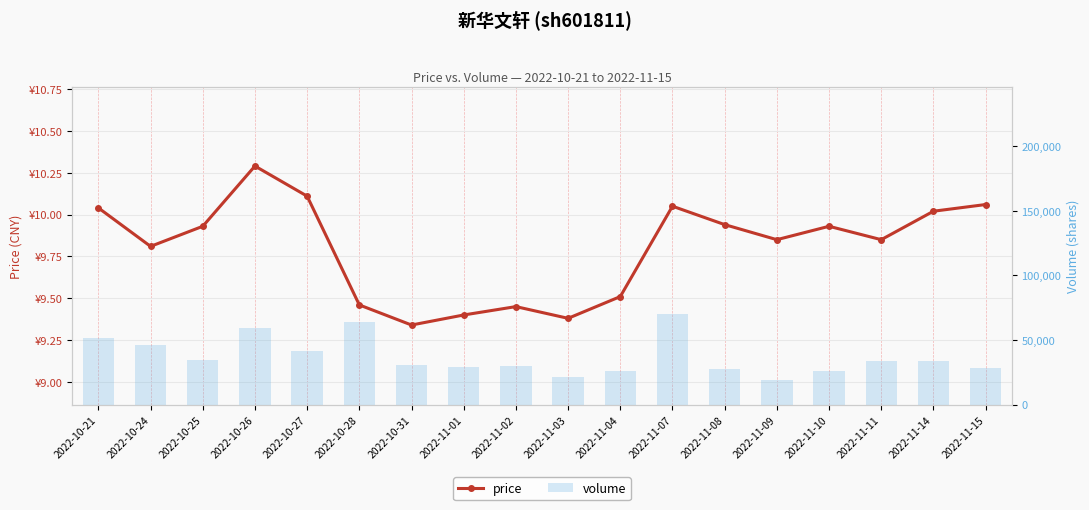

What is the average value of the volume series?

37272.7